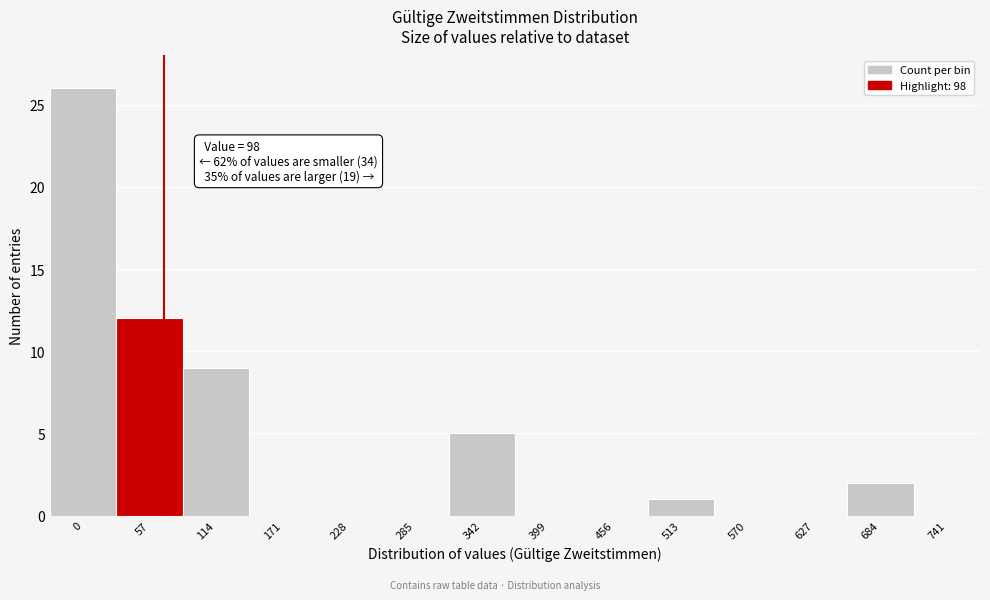

Reading left to right, what are all the values shown in this chart?

0=26	57=12	114=9	171=0	228=0	285=0	342=5	399=0	456=0	513=1	570=0	627=0	684=2	741=0